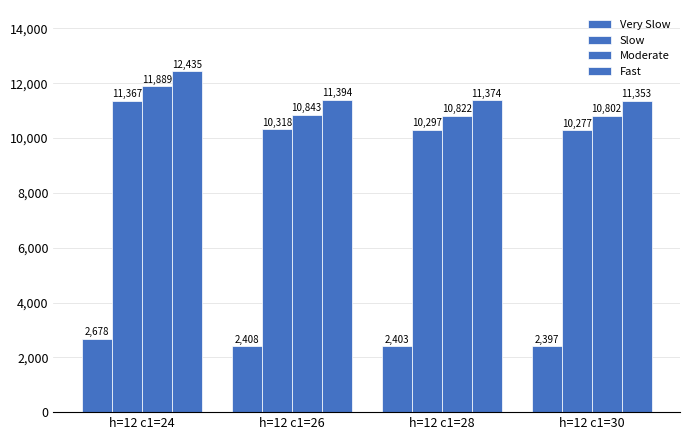

What is the spread (max minus min) of values at h=12 c1=24?

9757